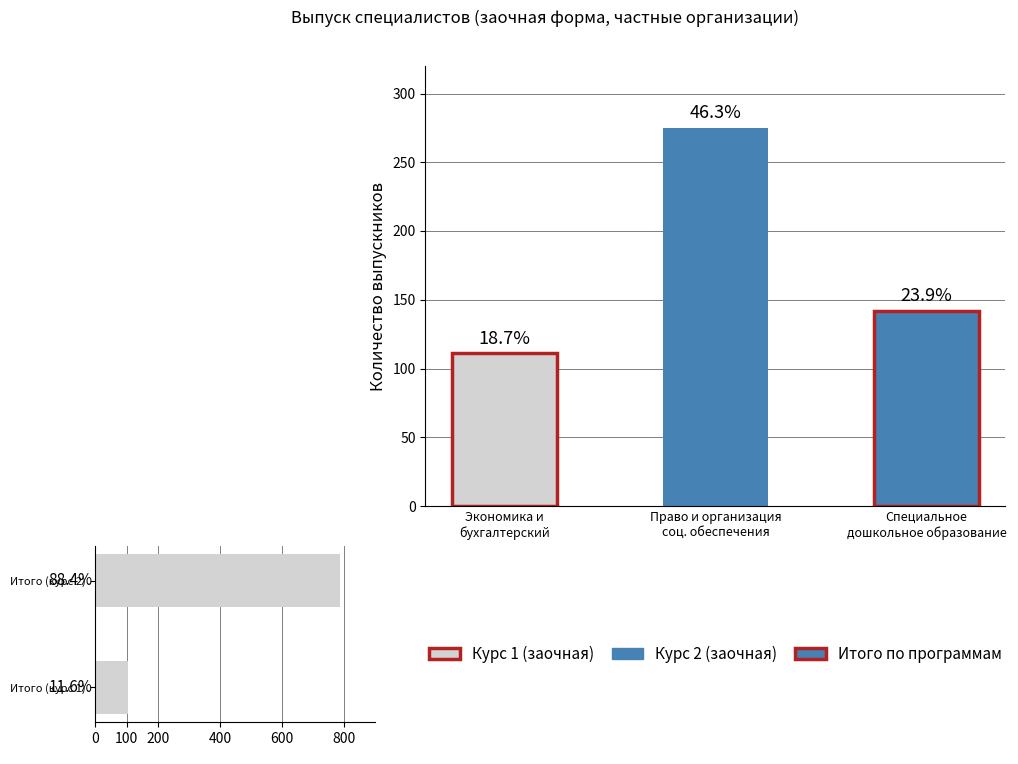

Which has a higher value, Итого (курс 2) or Итого (курс 1)?

Итого (курс 2)